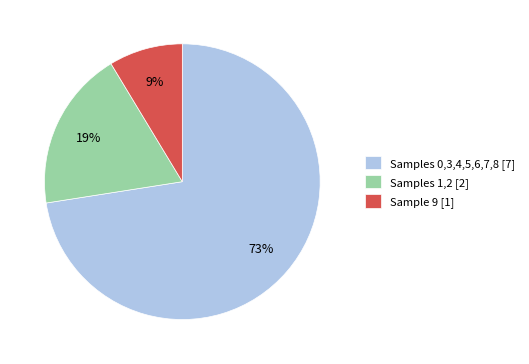

To the nearest percent, what portion does Samples 1,2 [2] represent?

19%